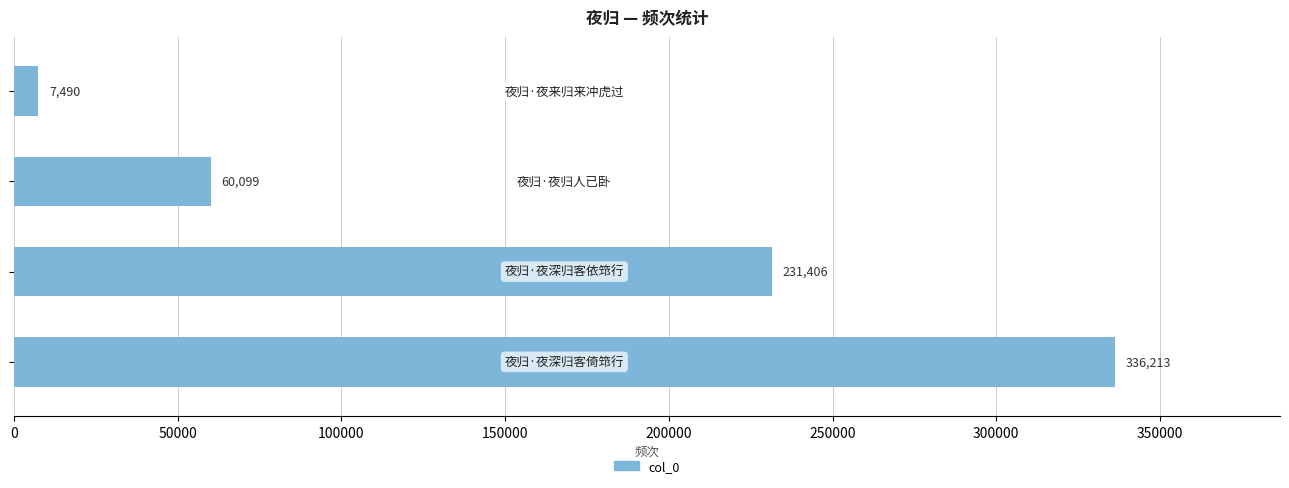

Count the values in the range 60099 to 336213.

3